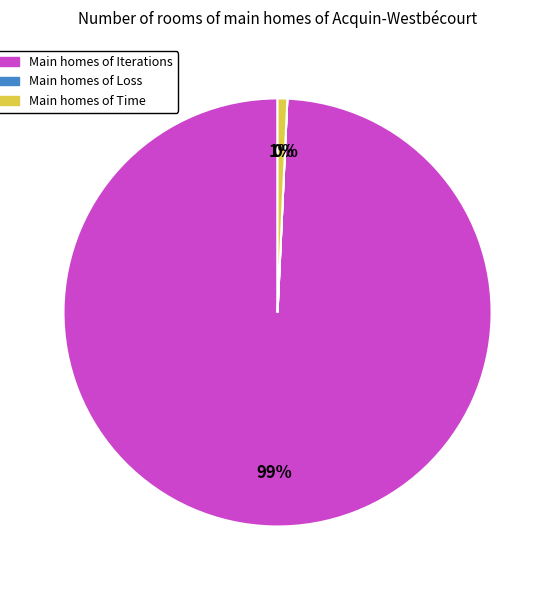

To the nearest percent, what is the difference between the largest and smallest slice percentages?

99%